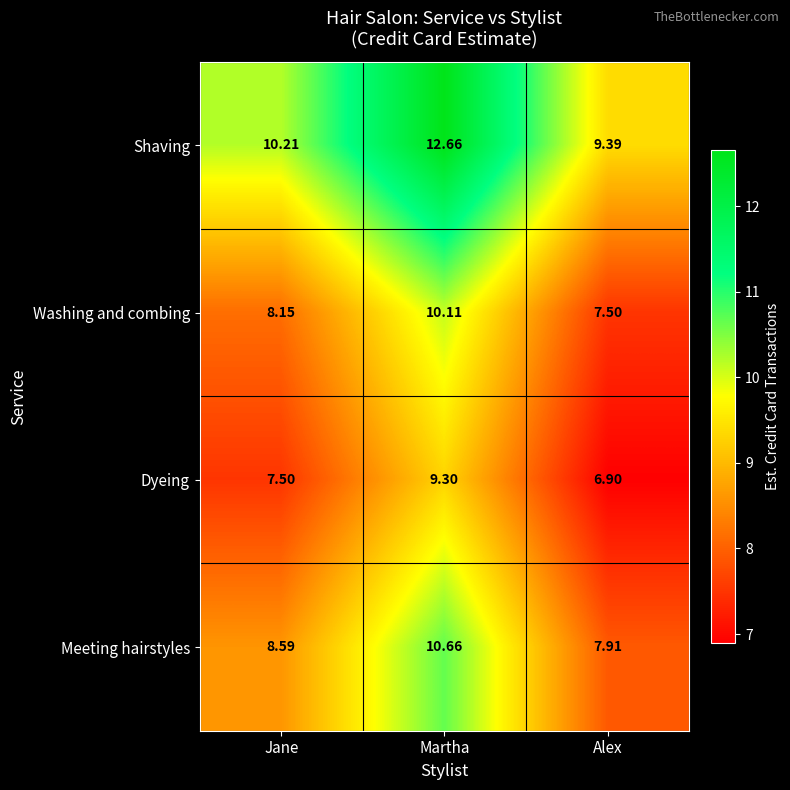

Which series has the largest range (max minus min)?

Shaving